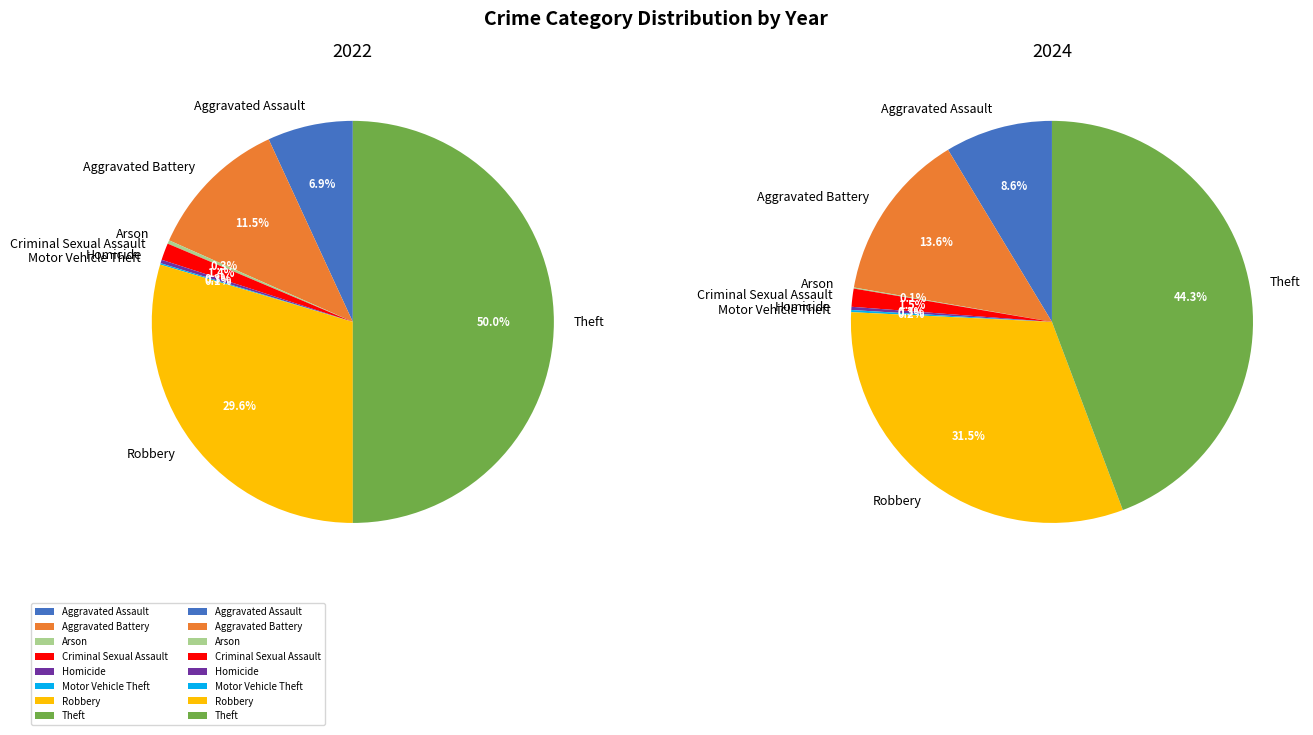

The 3 slice represents 1% of the pie. True or false?

True